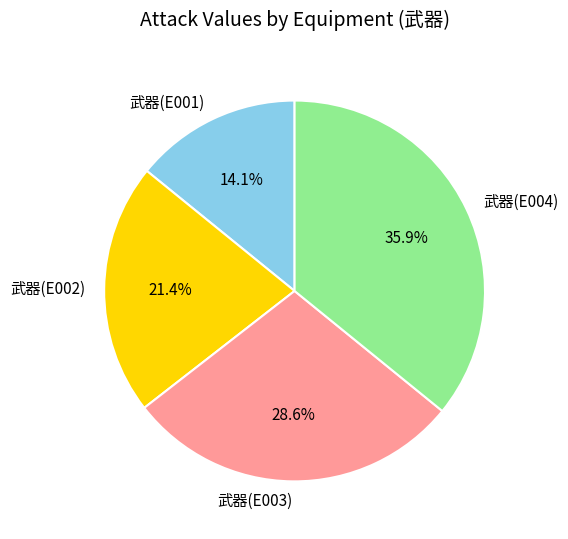

Does any single category account for the majority?

No